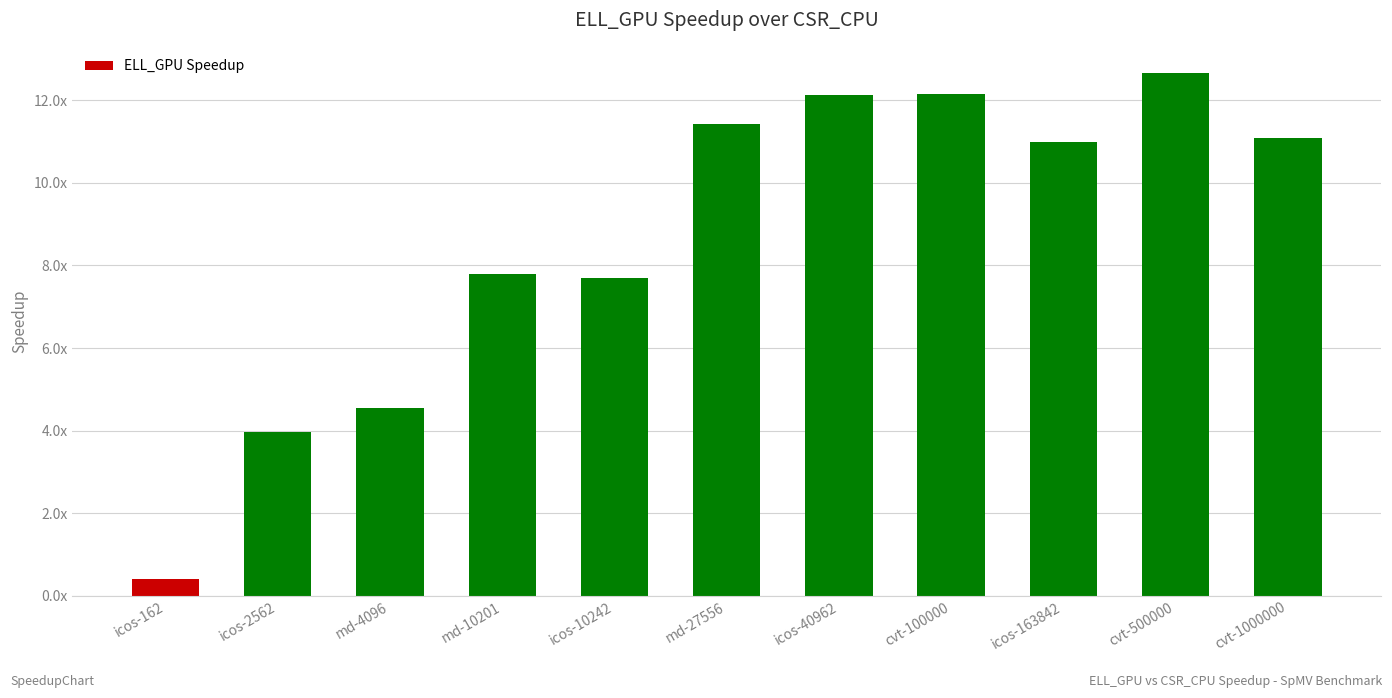

Reading right to left, transcribe all the data shown in this chart.

11.1	12.7	11.0	12.2	12.1	11.4	7.7	7.8	4.6	4.0	0.4